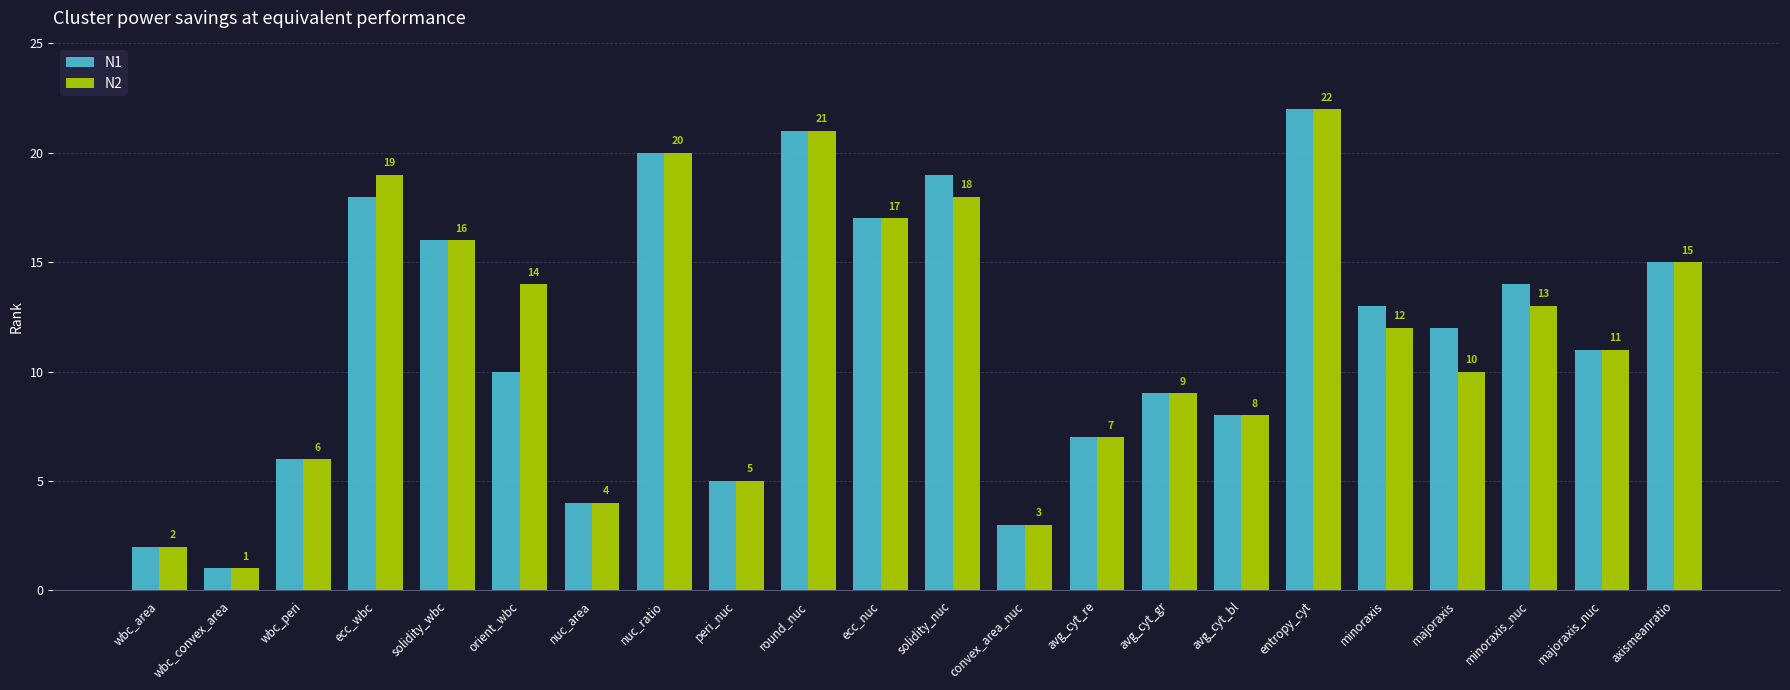

At which category is the sum across all series the highest?

entropy_cyt